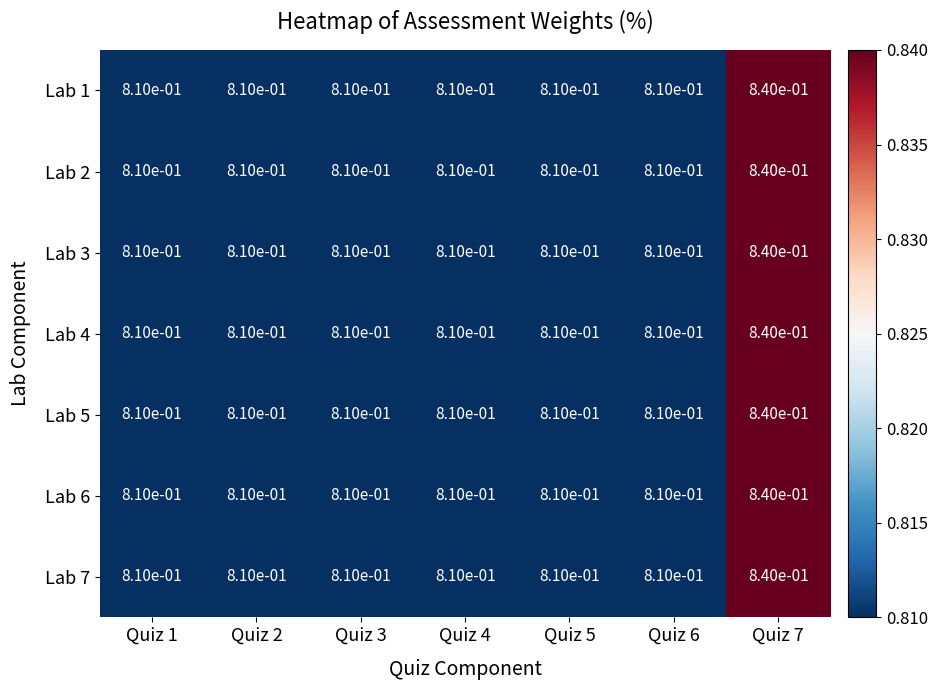

What is the smallest value displayed?

0.8